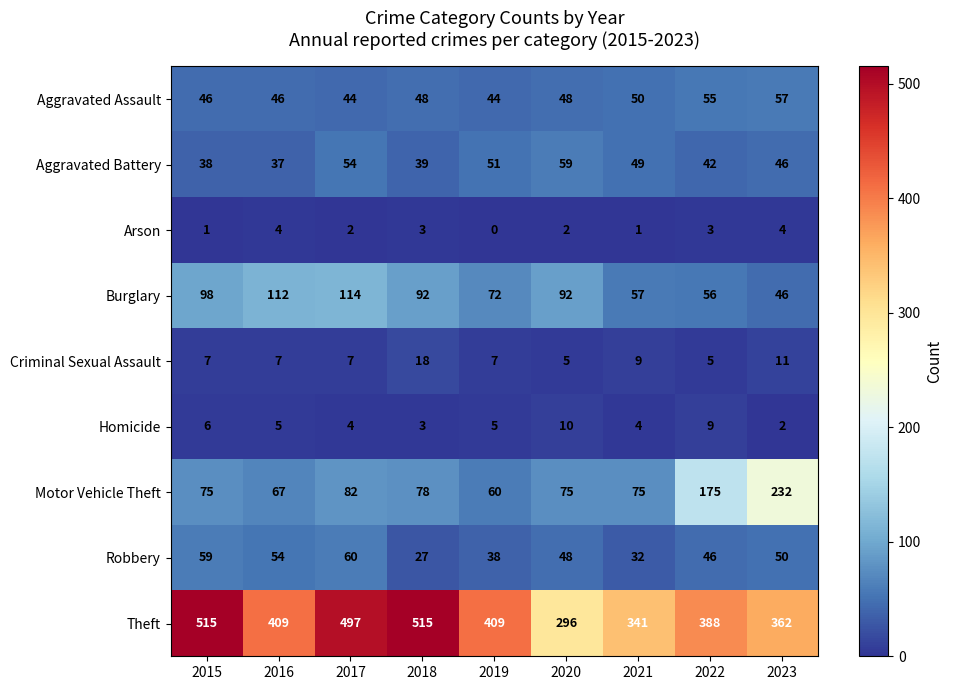

What is the difference between the maximum and minimum values in the Robbery series?

33